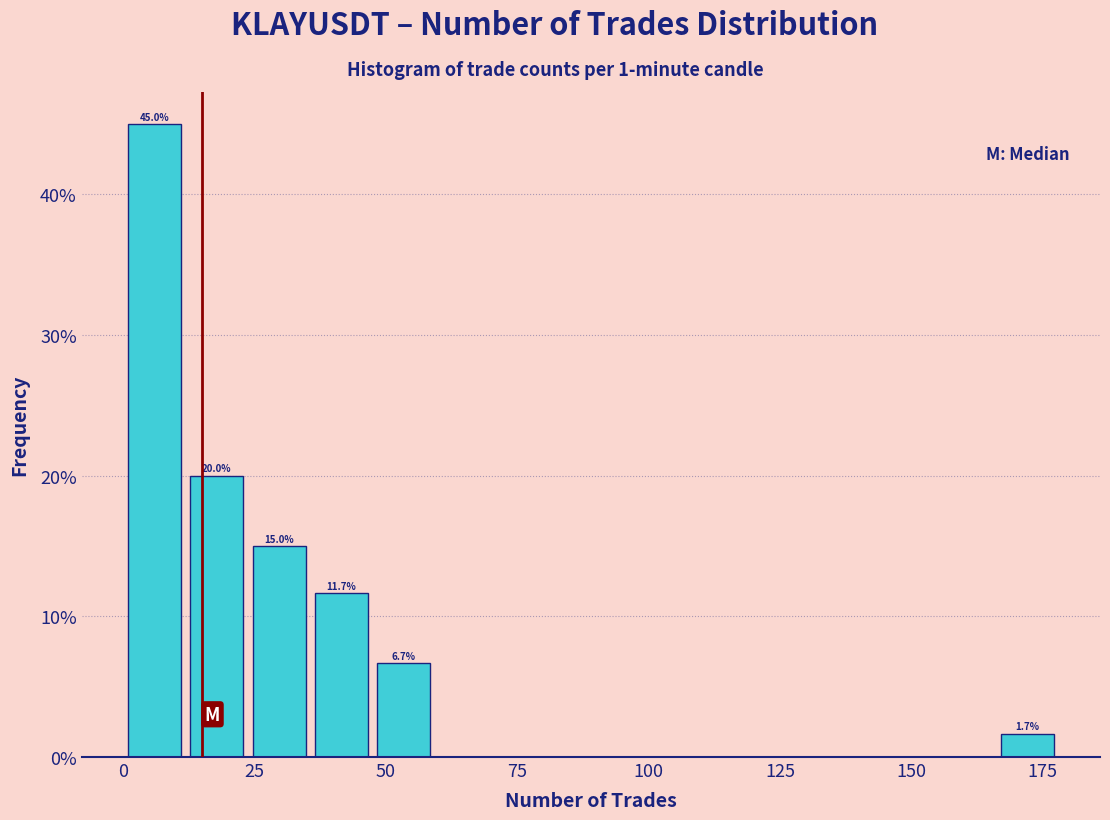

Around what value on the x-axis is the tallest bar? Give the approximate position of its centre, as read against the axis.

5